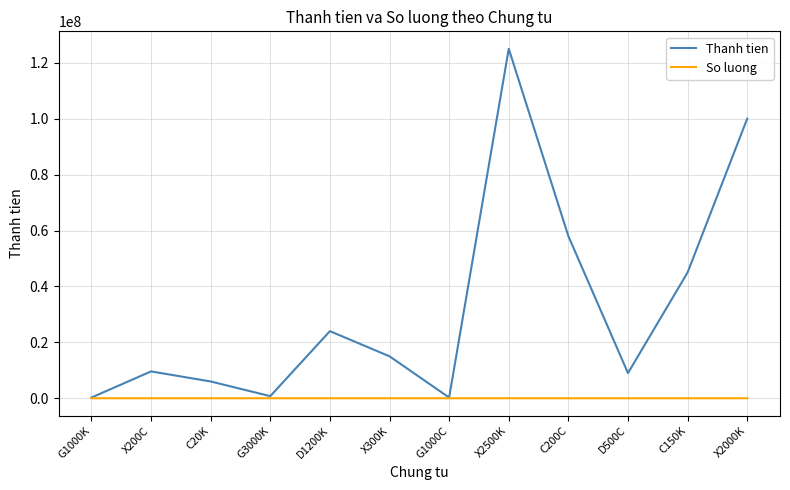

What is the smallest value displayed?

20